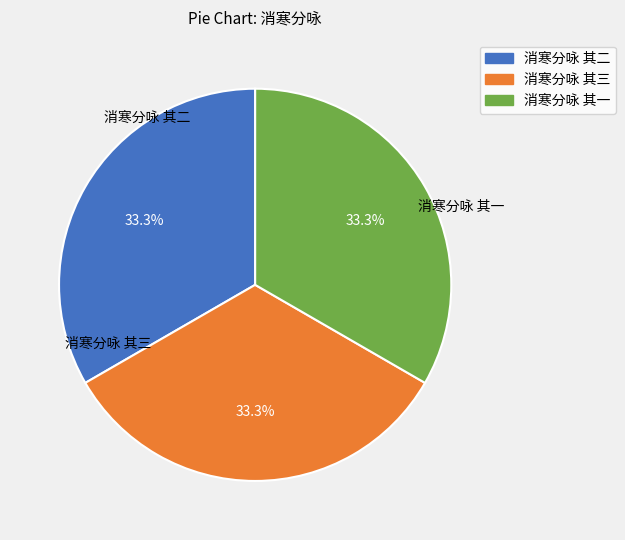

Is there any slice that represents more than half of the pie?

No